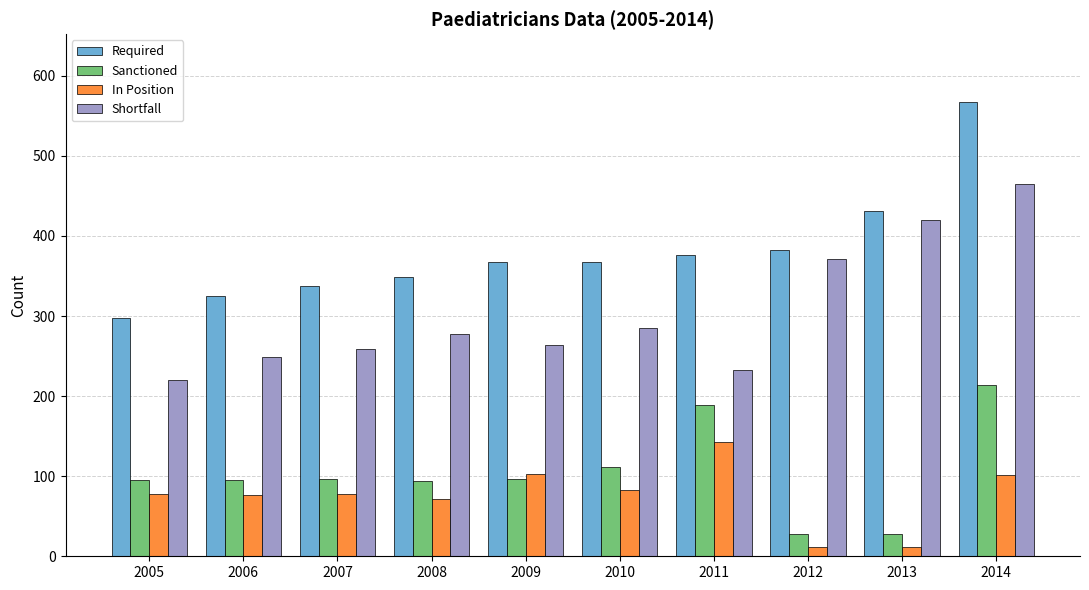

How many values in the Required series are below 368?

5